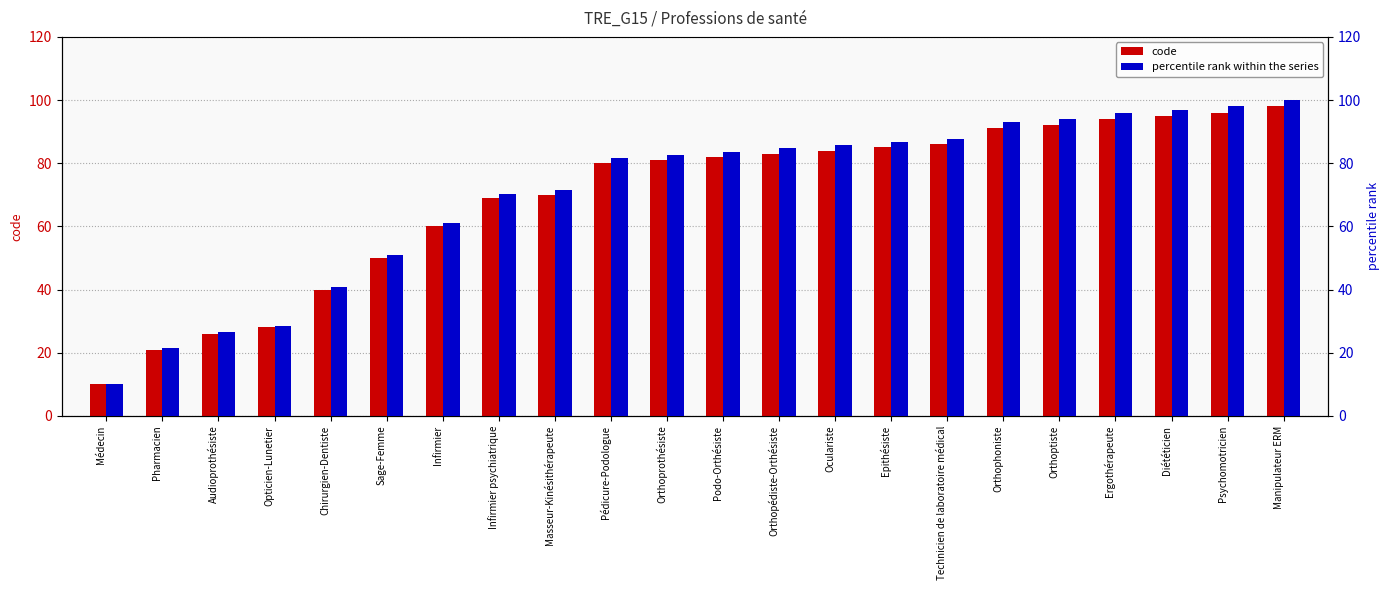

How many bars are there in each group?

2